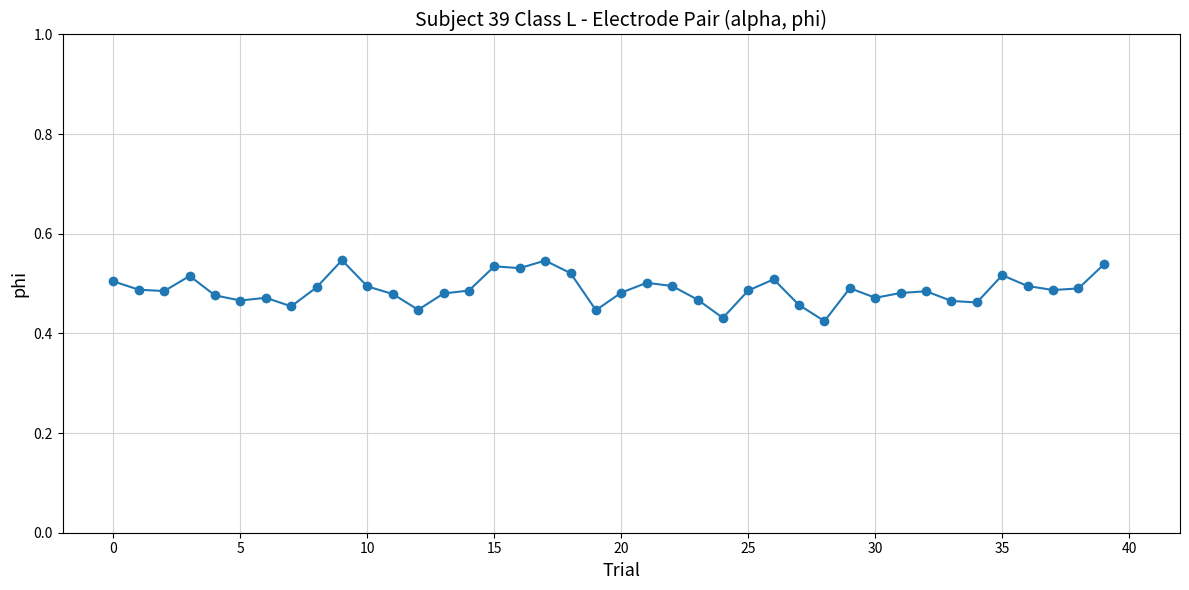

Count the values in the range 0 to 1.

40